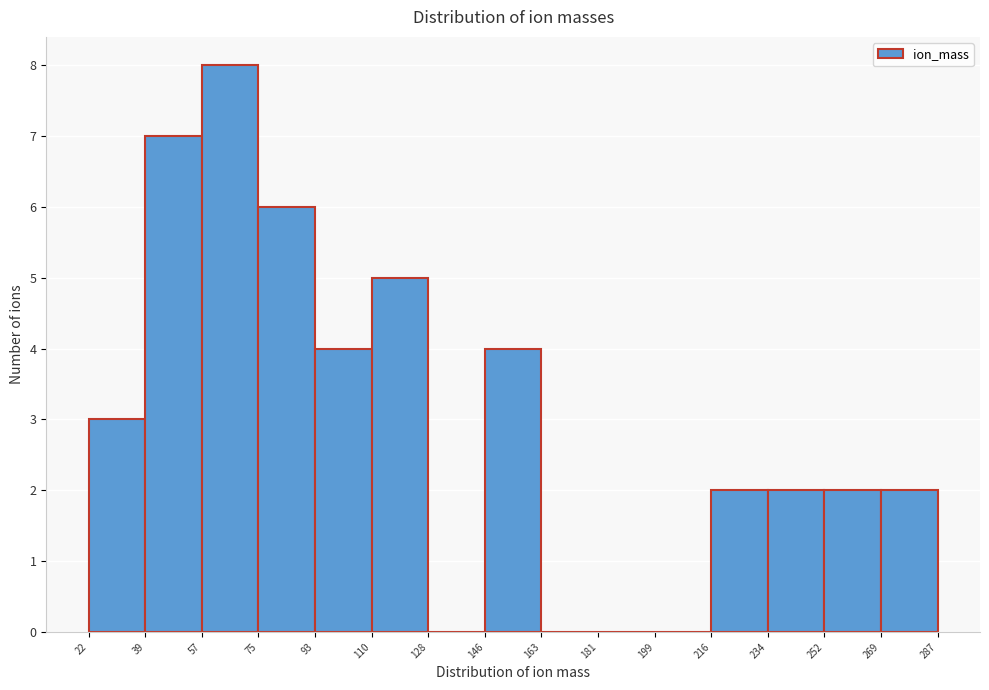

Reading left to right, list every bar in this chart as the range it spans on the x-axis followed by its height. The values are not printed on the chart, so give them approximately, as read against the axis.

22 to 39: 3
39 to 57: 7
57 to 75: 8
75 to 93: 6
93 to 110: 4
110 to 128: 5
128 to 146: 0
146 to 163: 4
163 to 181: 0
181 to 199: 0
199 to 216: 0
216 to 234: 2
234 to 252: 2
252 to 269: 2
269 to 287: 2